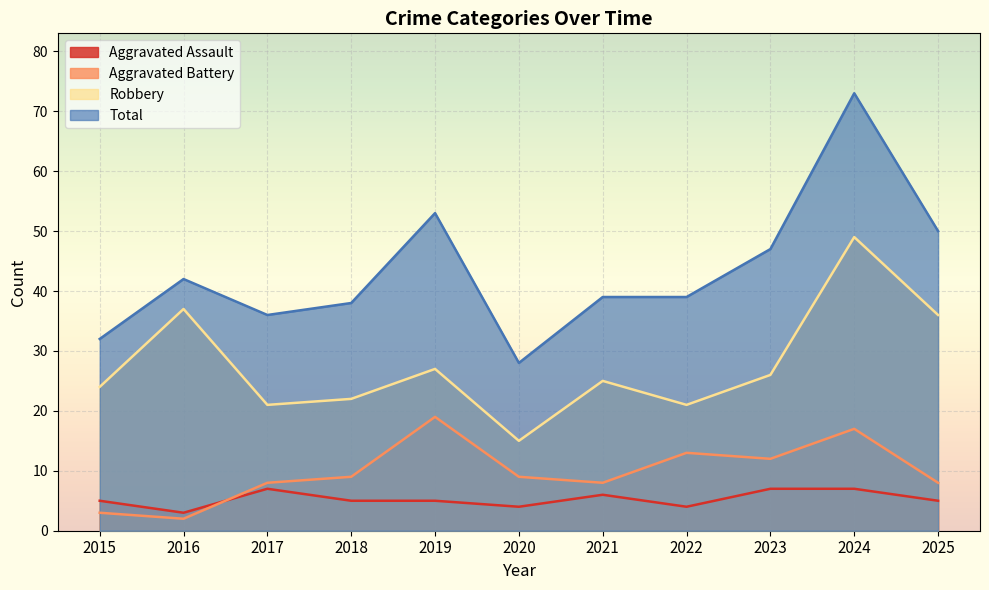

What is the value of the Robbery point at the 6th from the left?

15